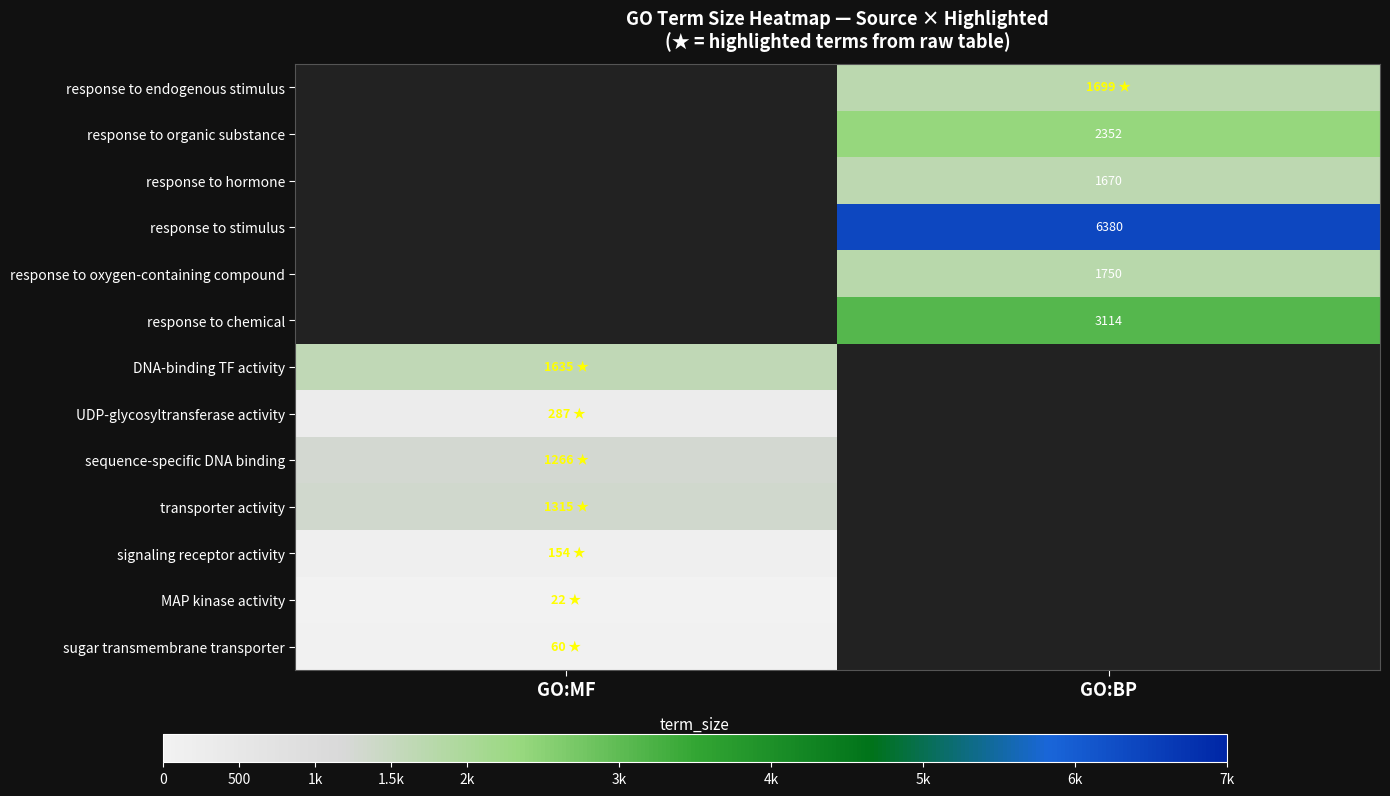

The value of response to organic substance at GO:BP is 1108. True or false?

False